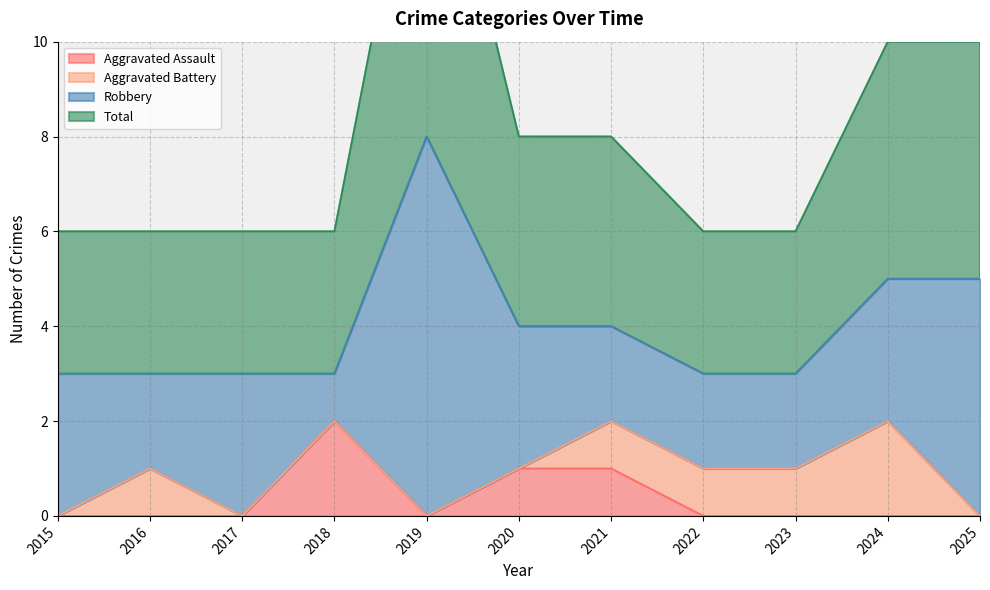

True or false: Aggravated Assault and Total cross at least once.

False